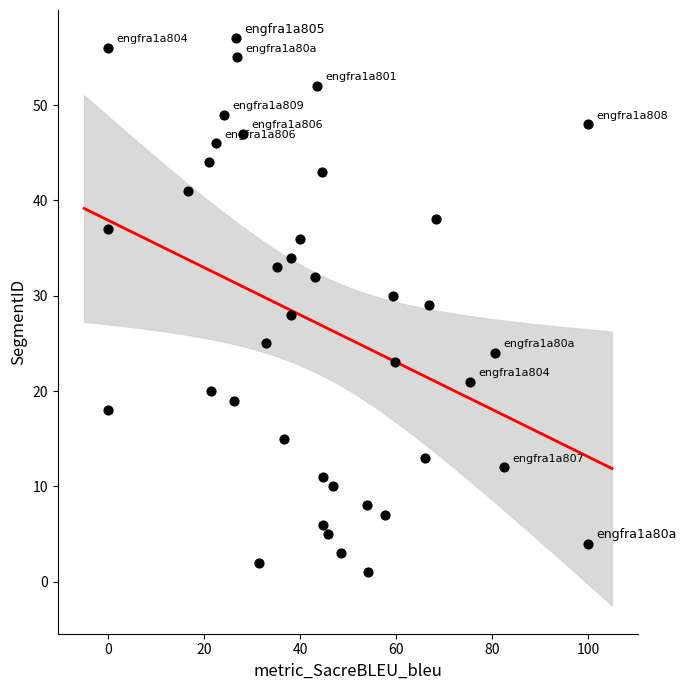

What is the range of Y values (max minus min)?

56